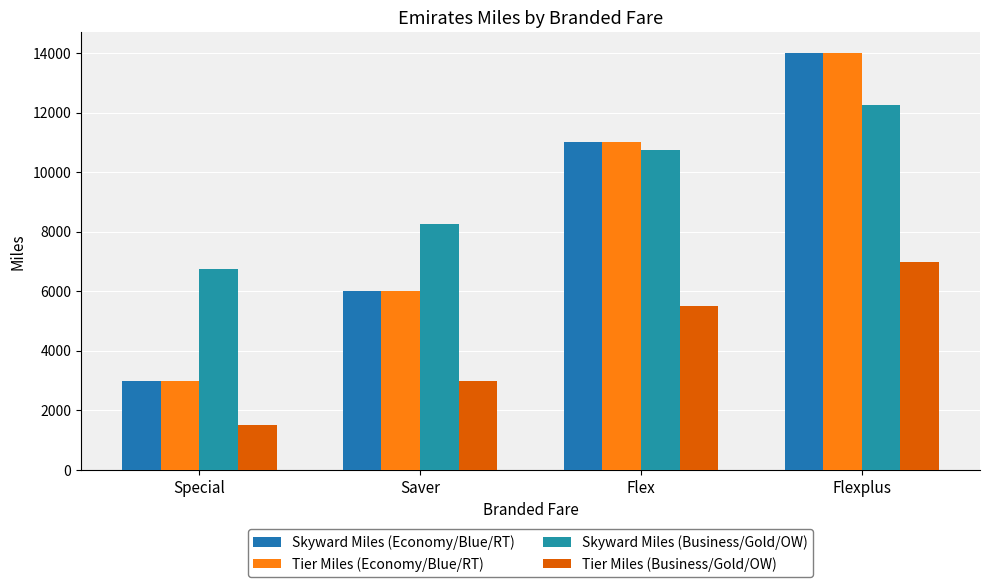

What are all the series names shown in the legend?

Skyward Miles (Economy/Blue/RT), Tier Miles (Economy/Blue/RT), Skyward Miles (Business/Gold/OW), Tier Miles (Business/Gold/OW)